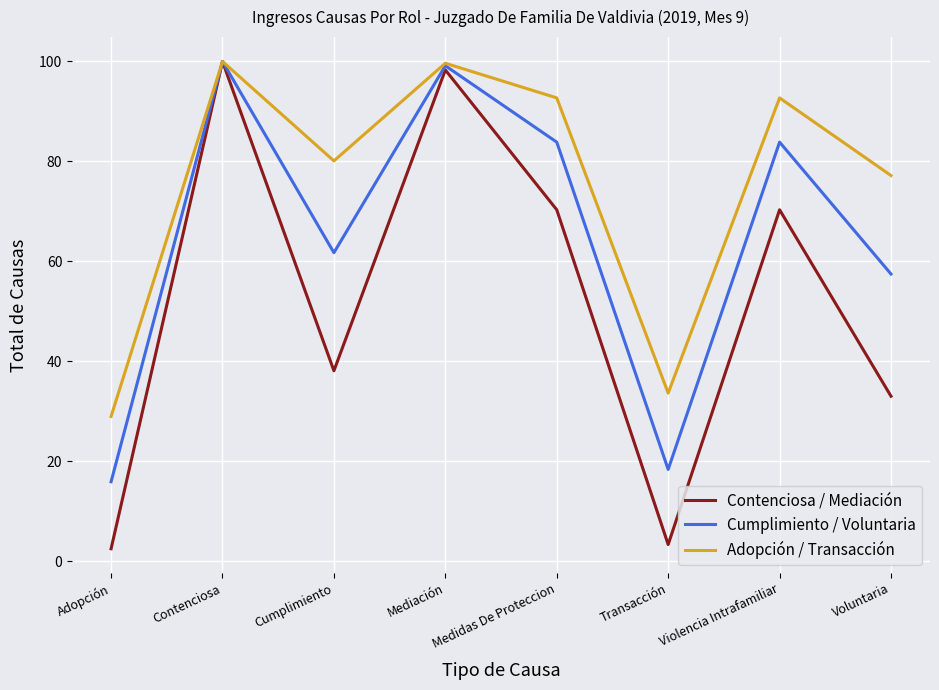

What is the difference between the maximum and minimum values in the Cumplimiento / Voluntaria series?

84.1